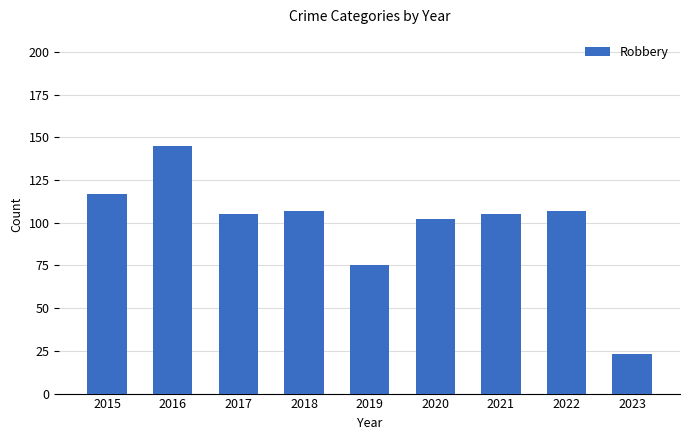

Reading right to left, list all the values displayed in this chart.

23	107	105	102	75	107	105	145	117